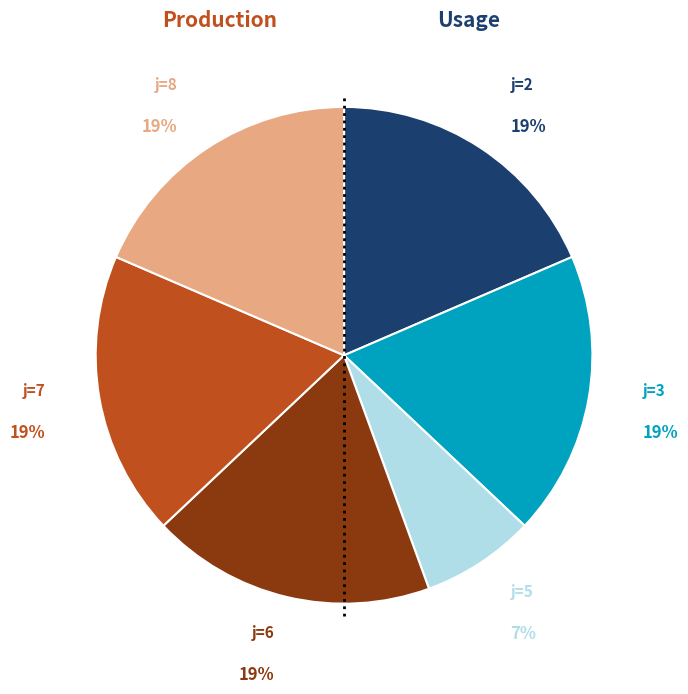

Is there a majority slice in this chart?

No